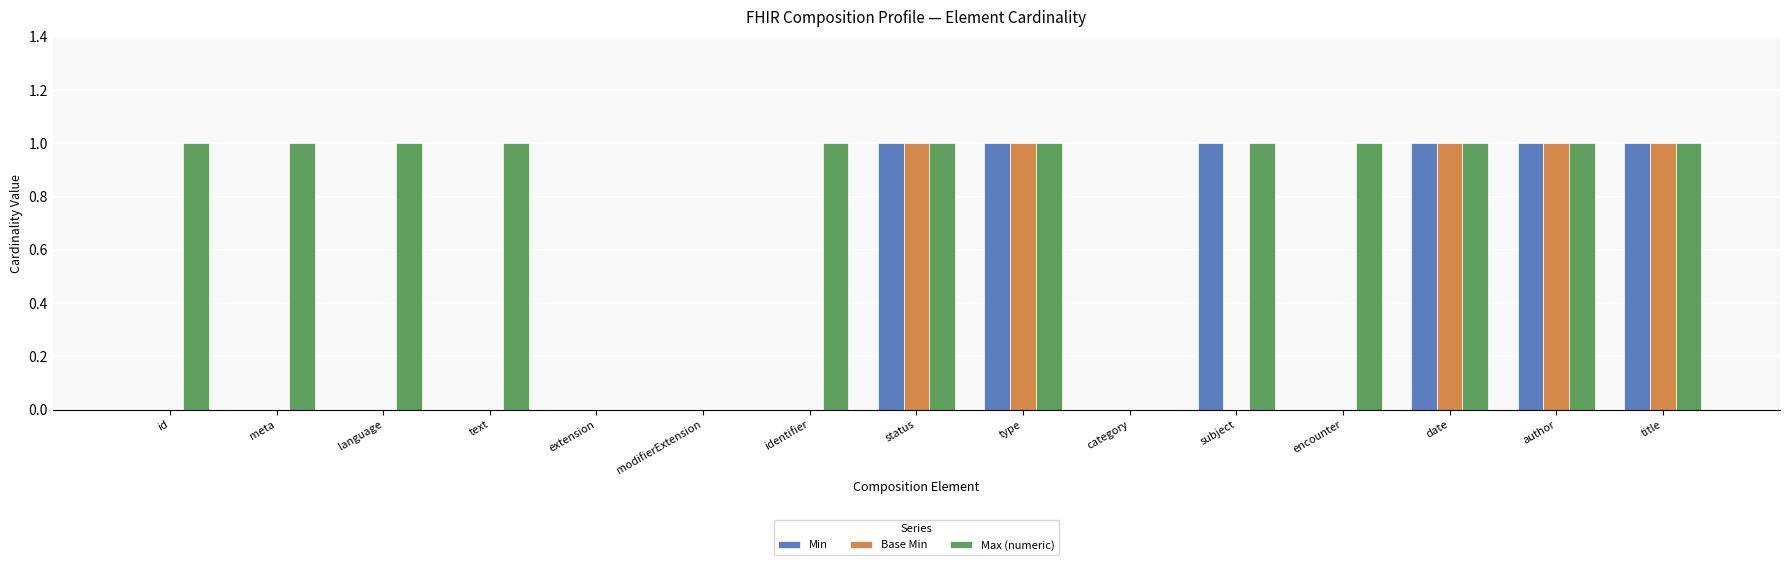

Is it true that Base Min equals 1 at date?

True